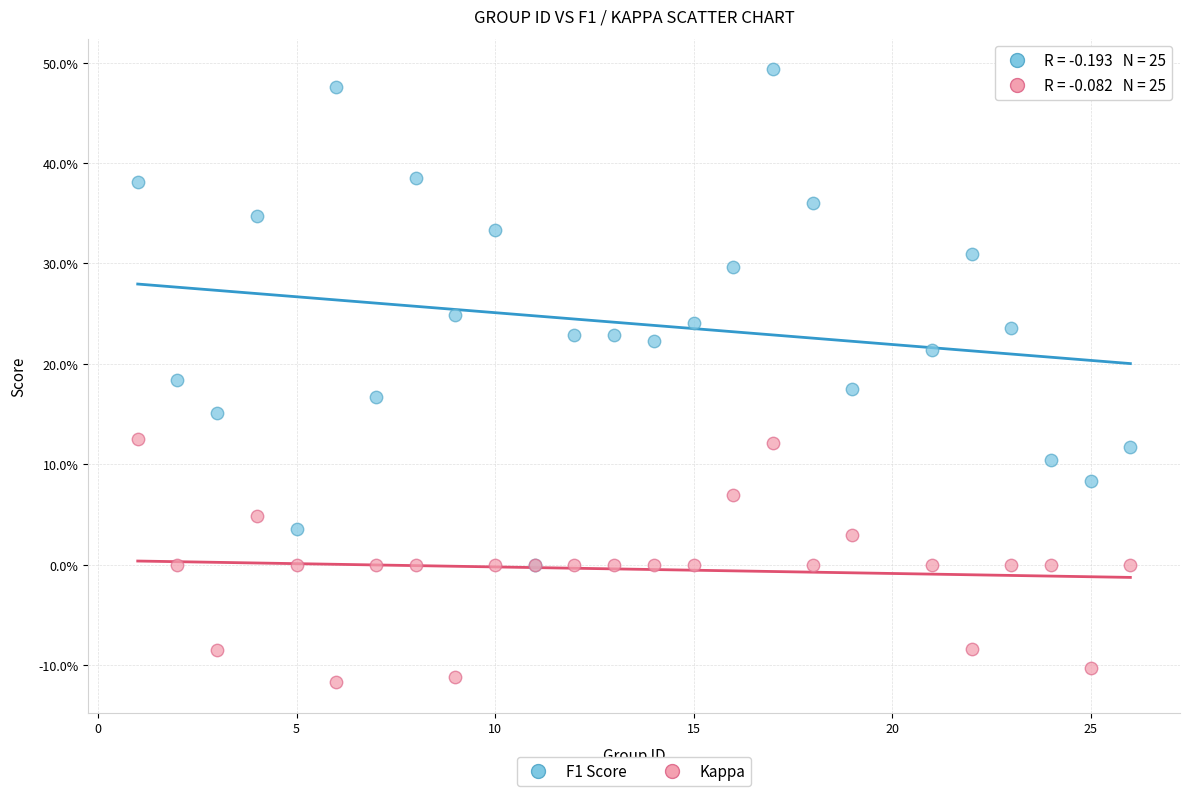

What are all the series names shown in the legend?

F1 Score, Kappa